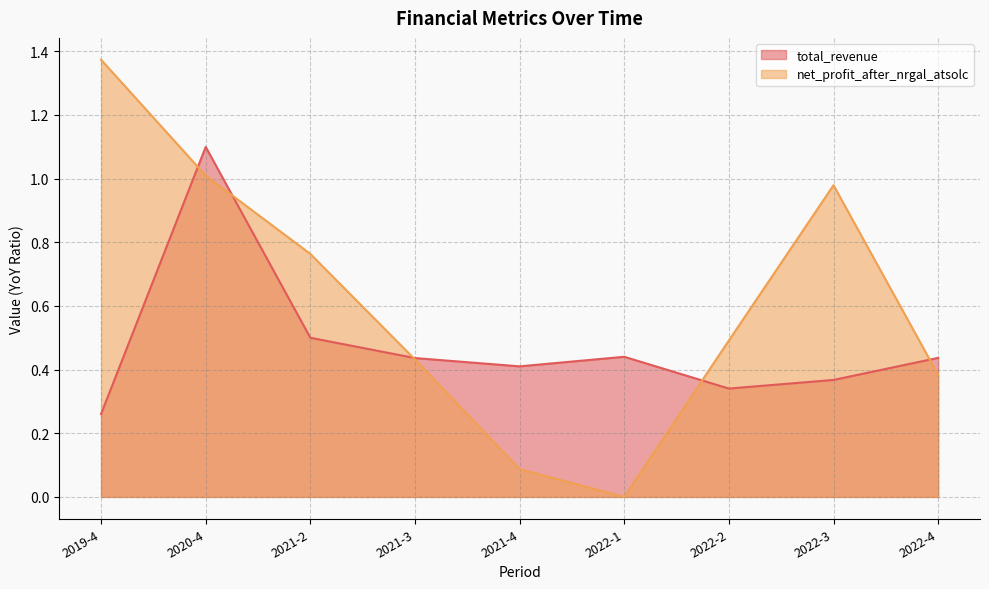

What are all the series names shown in the legend?

total_revenue, net_profit_after_nrgal_atsolc